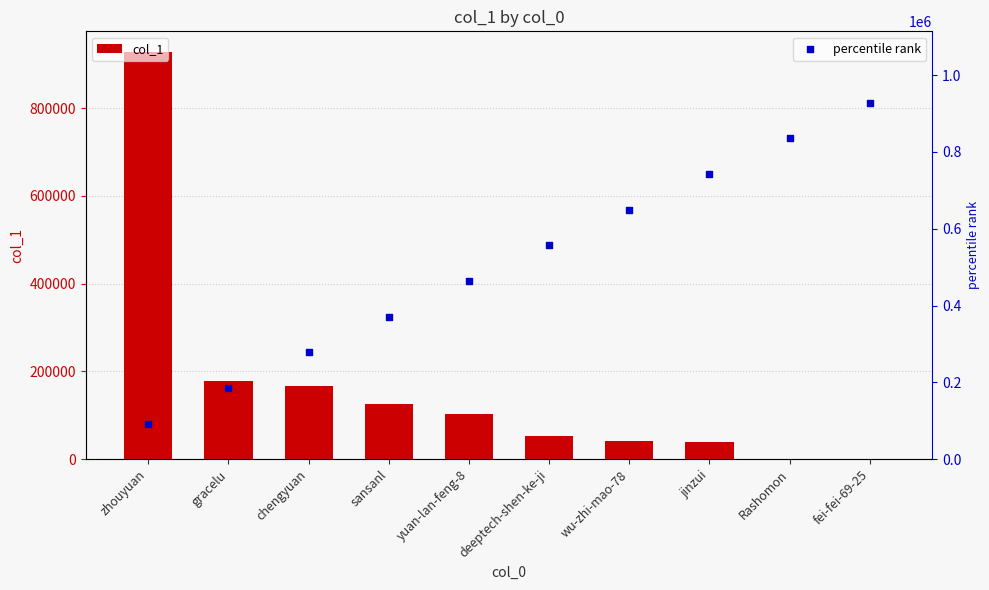

Which series has the widest spread of Y values?

col_1